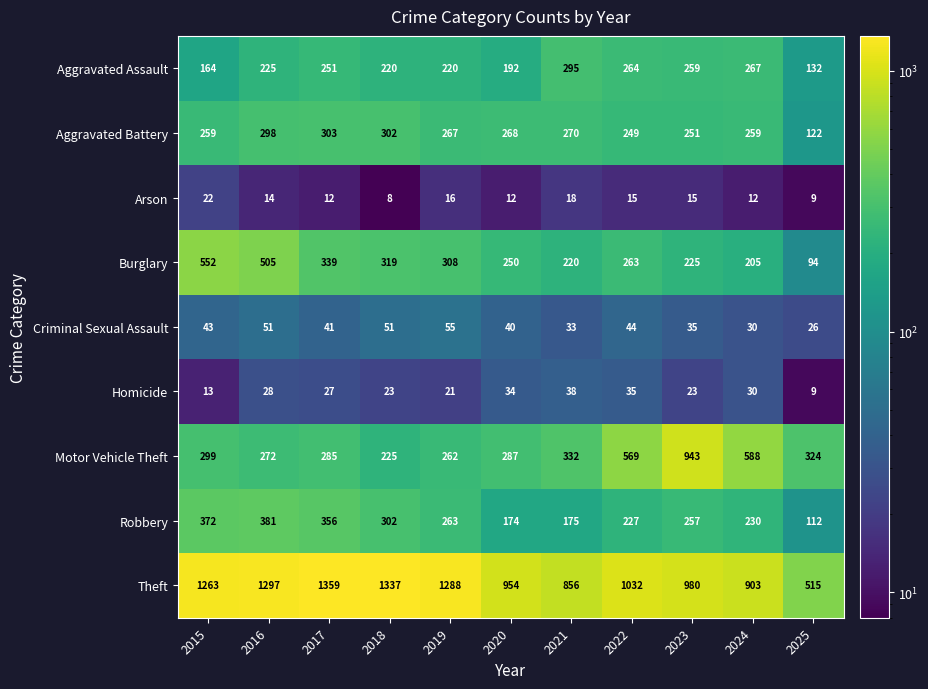

Which series has the largest range (max minus min)?

Theft